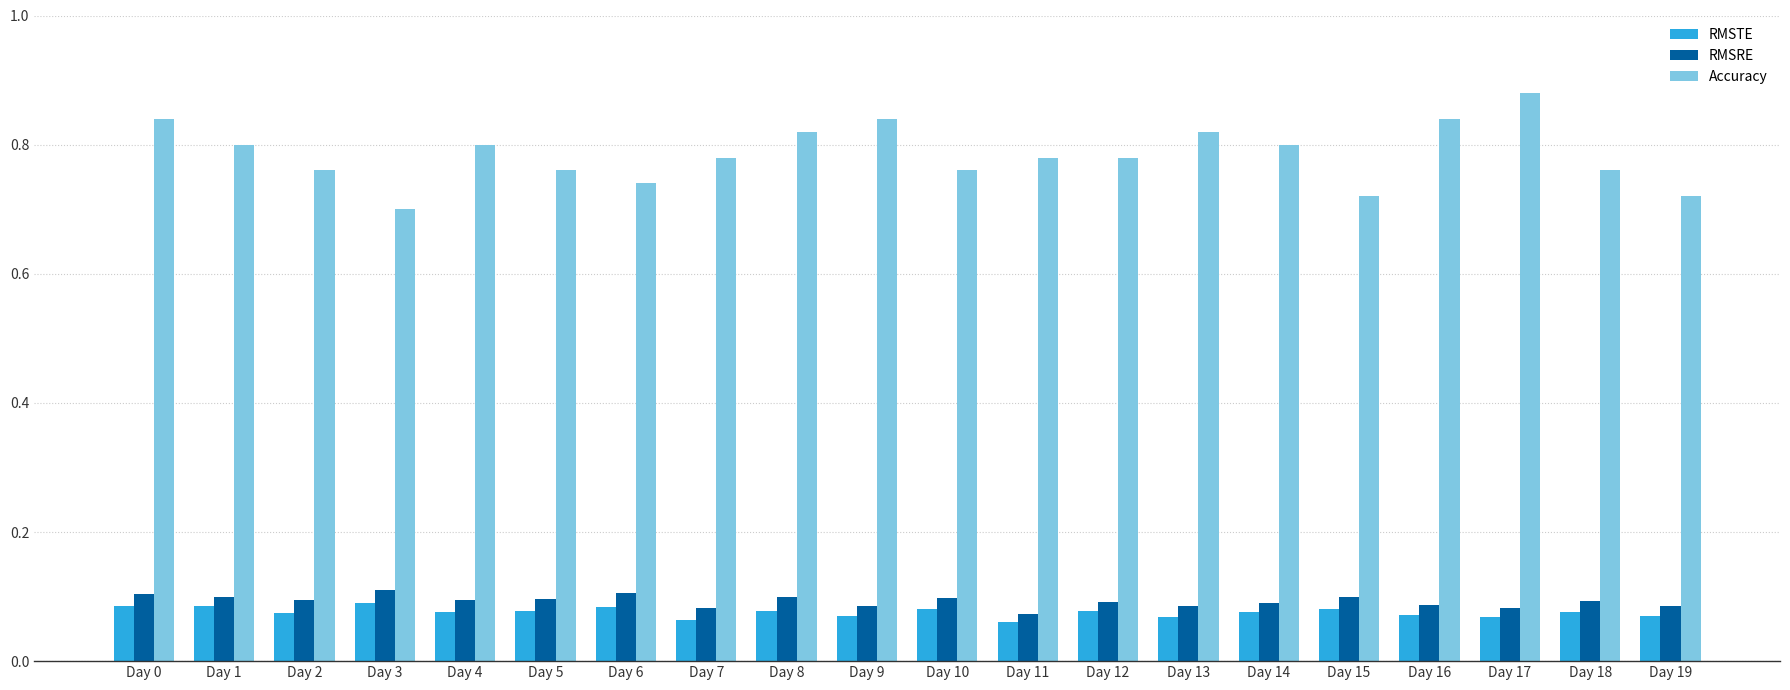

How many bars are there in each group?

3